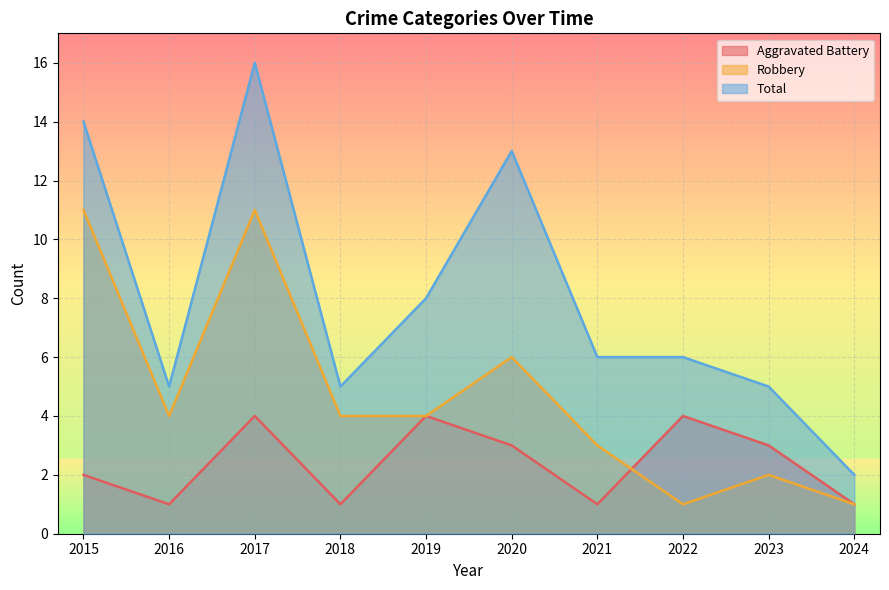

At which category does the chart reach its minimum across all series?

2016